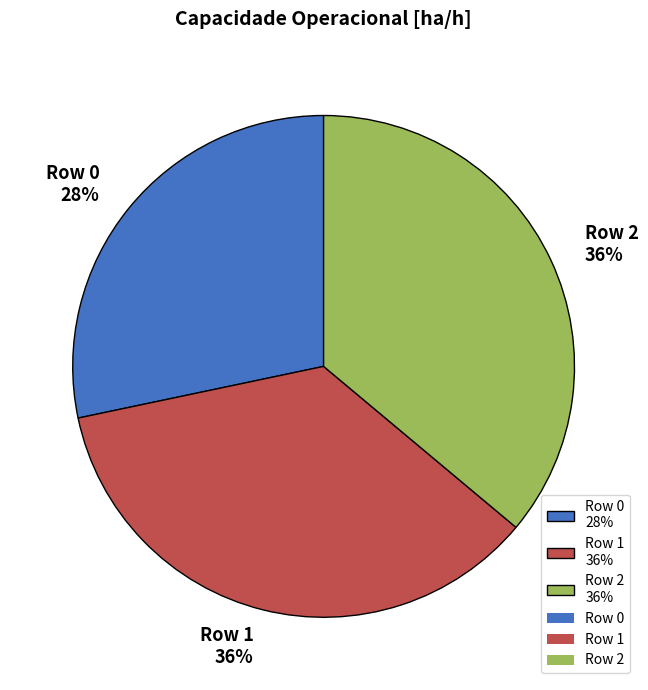

Does Row 0 represent more than half of the total?

No